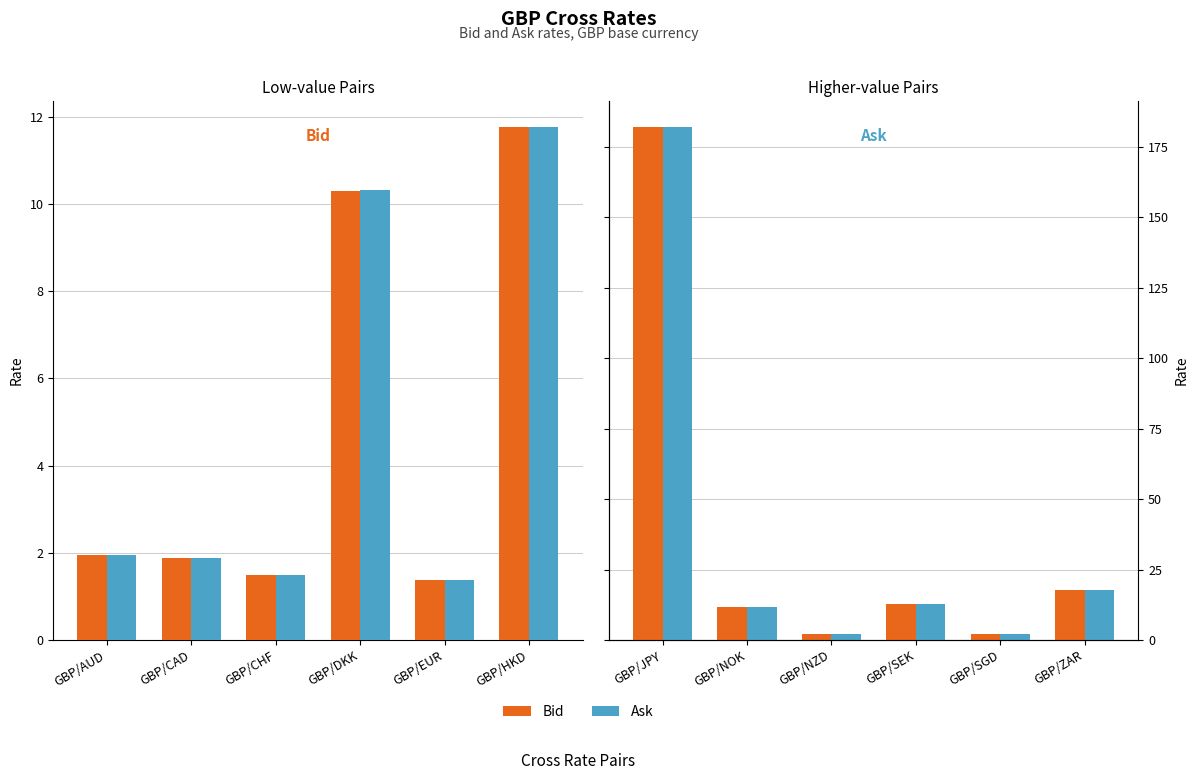

How many series are shown in this chart?

2